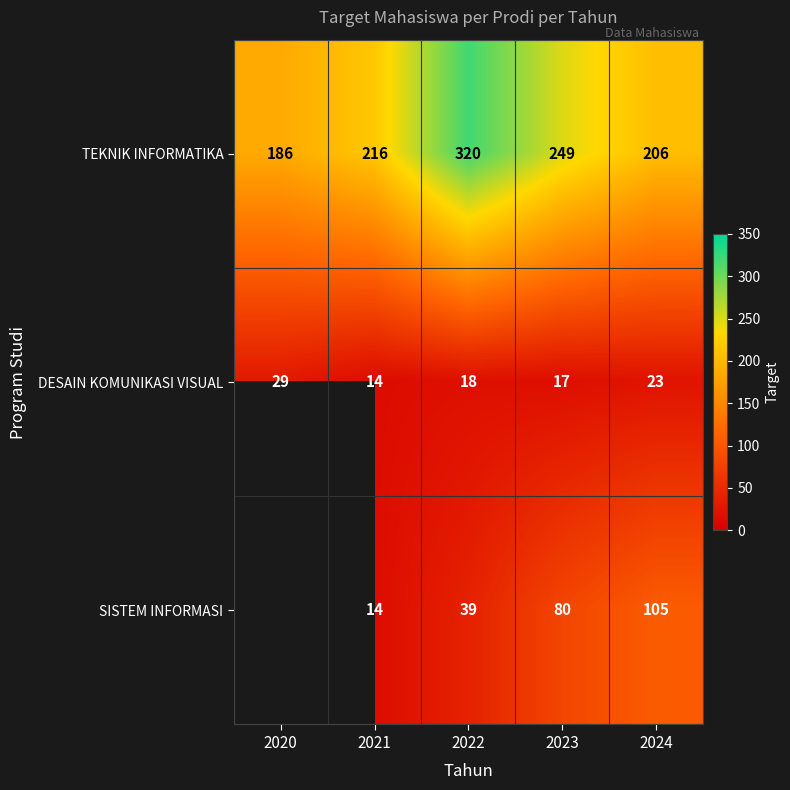

At how many categories does at least one series exceed 116?

5